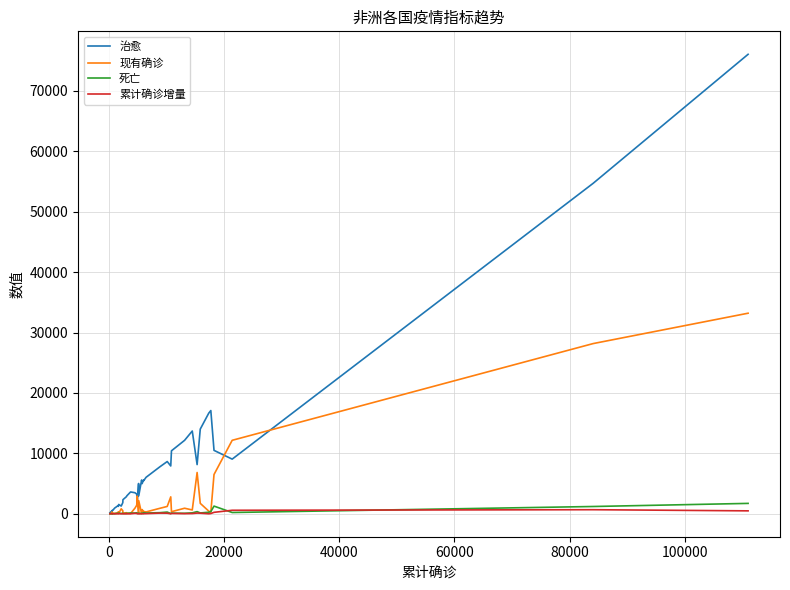

Which series has the largest total across all categories?

治愈